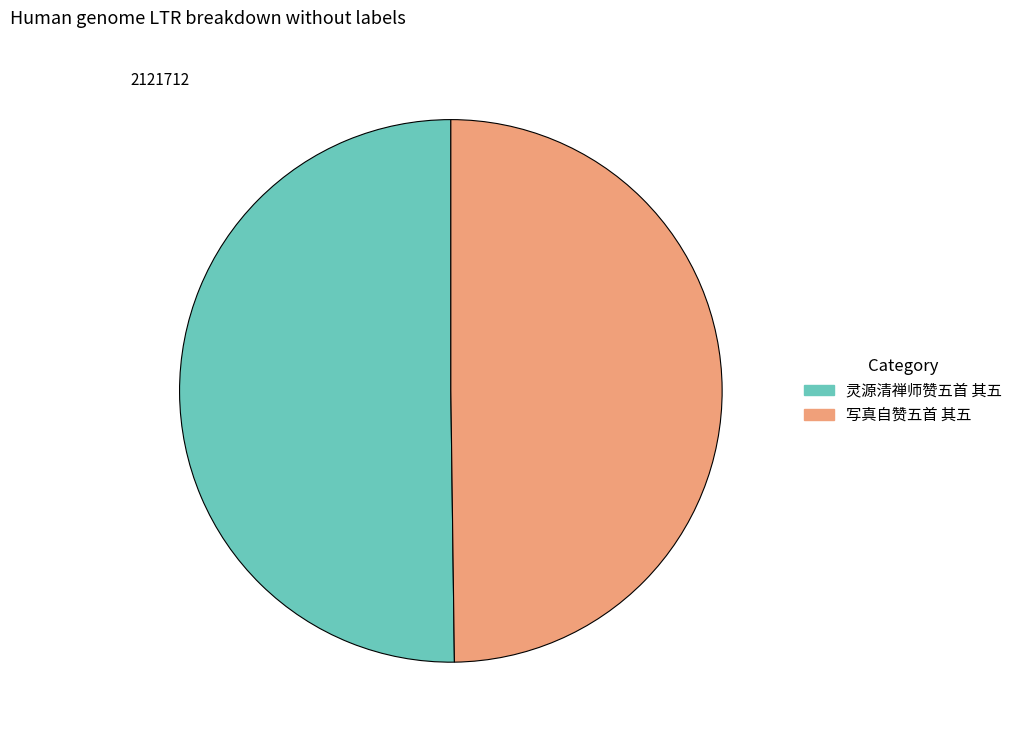

Count the number of slices in the pie.

2